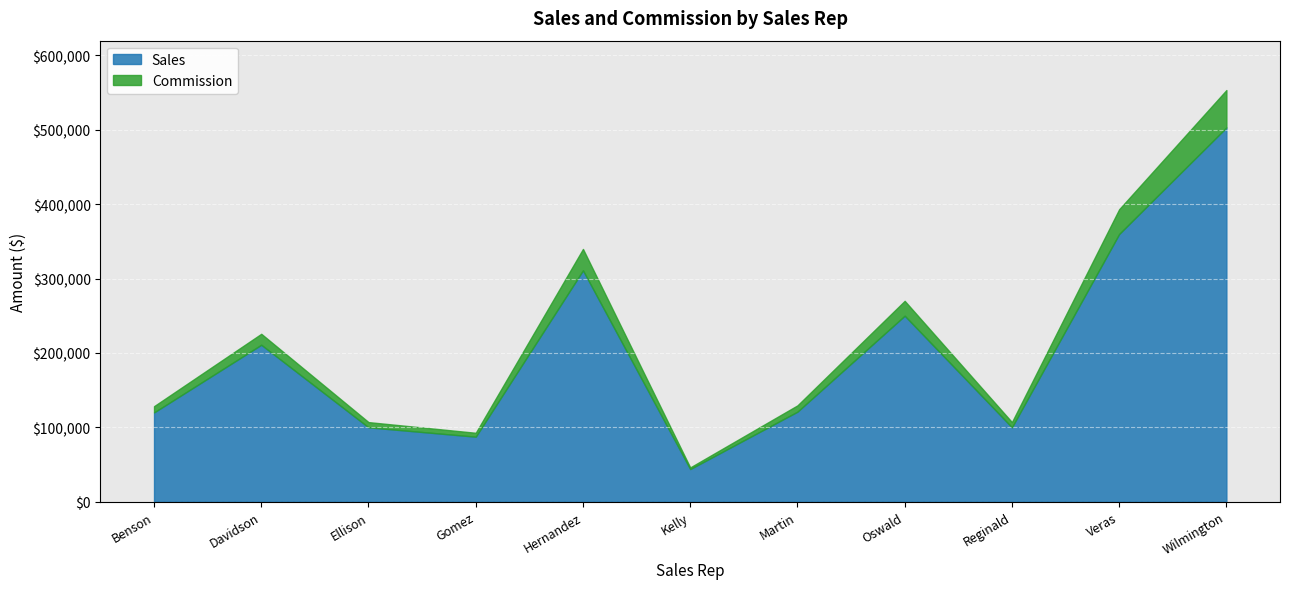

In Sales, how many points are higher than both neighbors (excluding endpoints)?

3